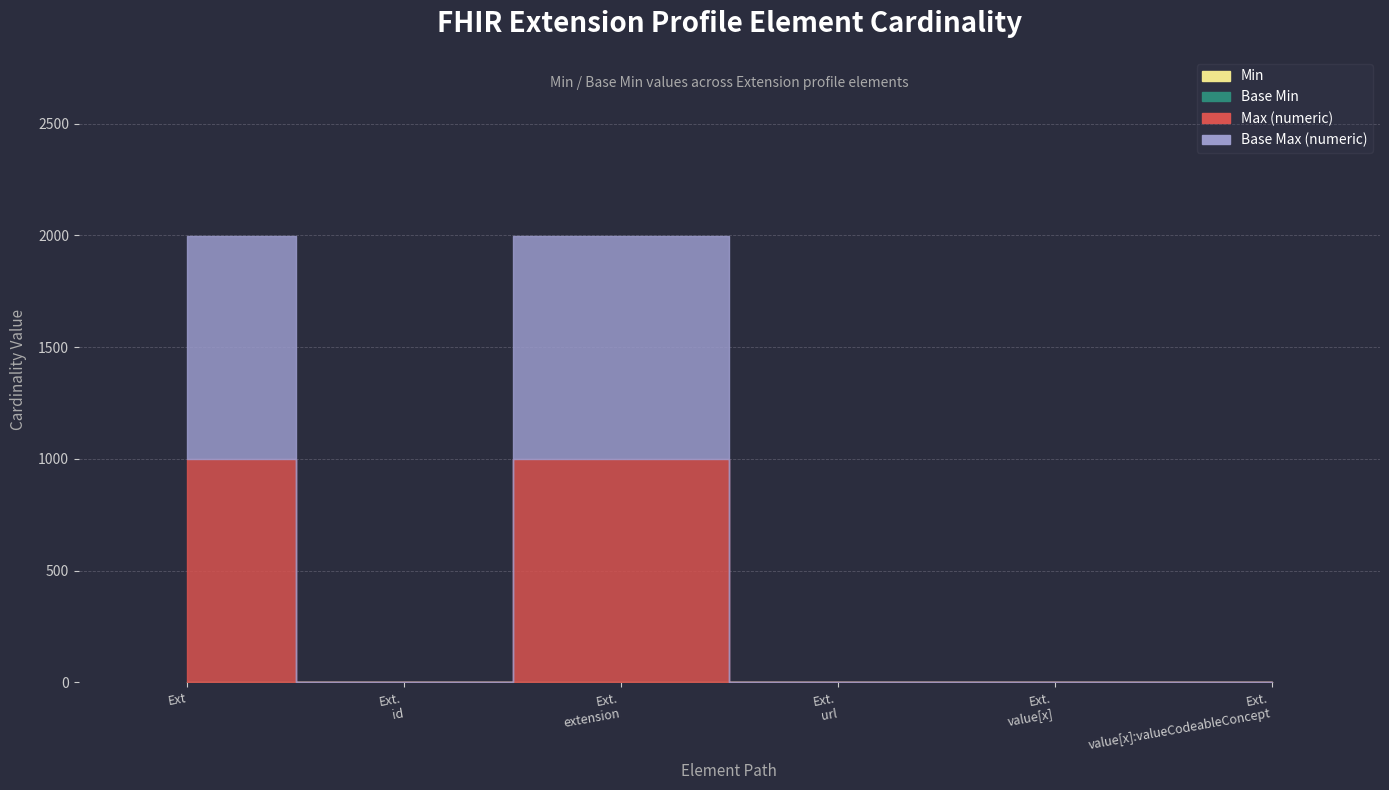

True or false: Min has a value of 2 at Ext. url.

False